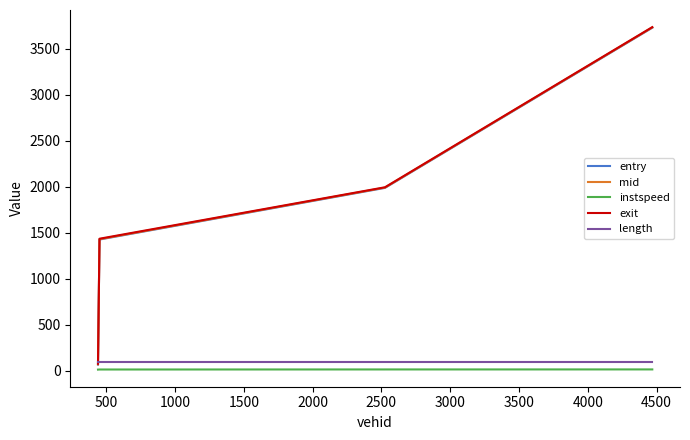

Which series has the largest range (max minus min)?

entry